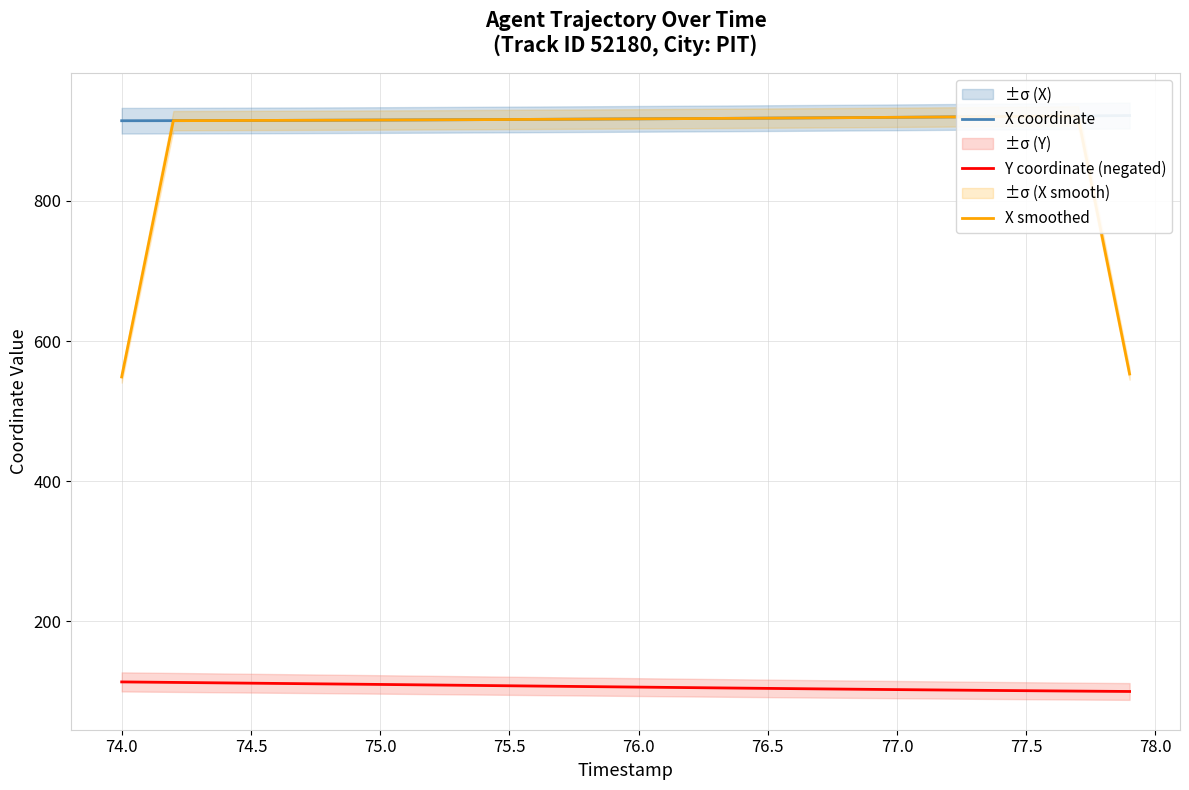

What is the difference between the maximum and minimum values in the X smoothed series?

372.5